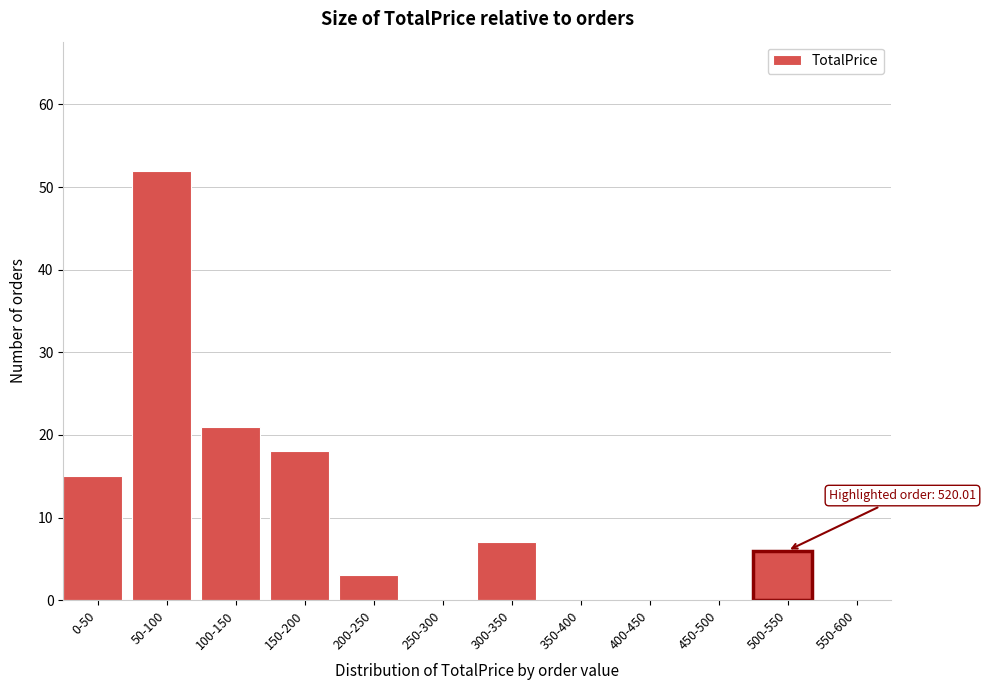

Reading left to right, transcribe all the data shown in this chart.

0-50=15	50-100=52	100-150=21	150-200=18	200-250=3	250-300=0	300-350=7	350-400=0	400-450=0	450-500=0	500-550=6	550-600=0